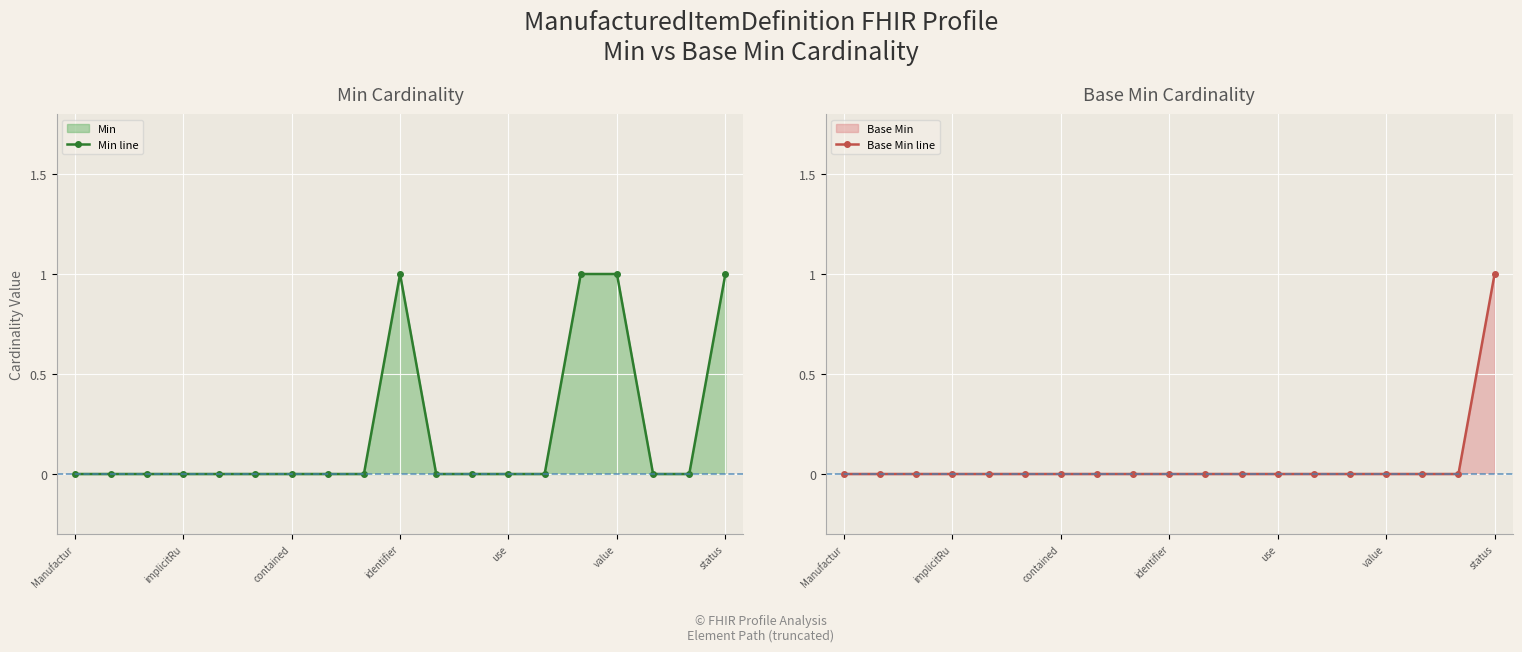

Which series has the largest total across all categories?

Min line